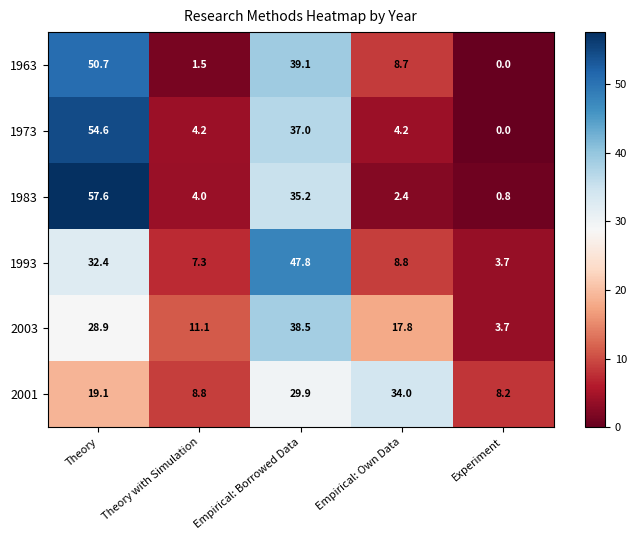

True or false: 1973 has a value of 22.8 at Theory.

False